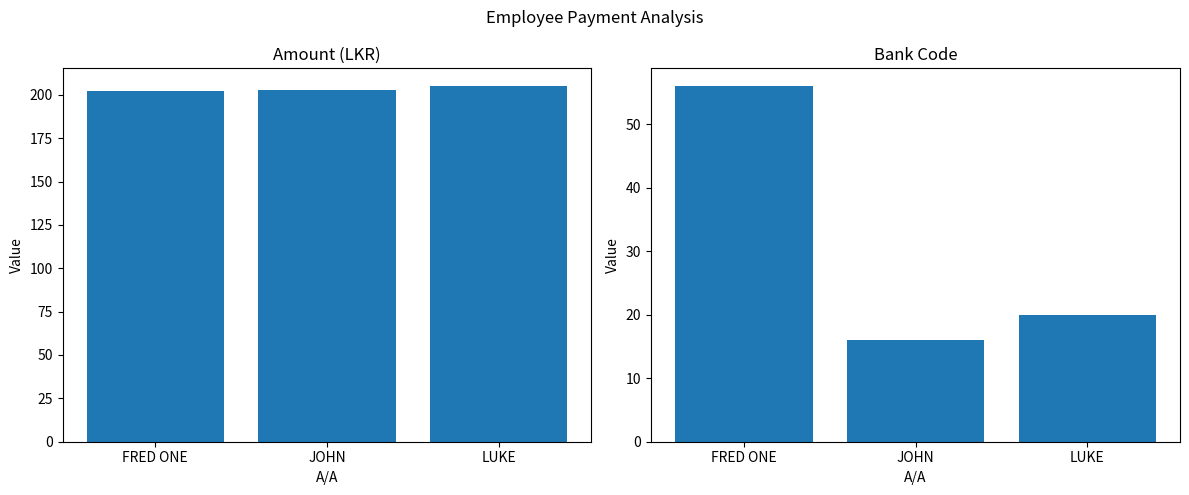

How many distinct data groups are displayed?

2